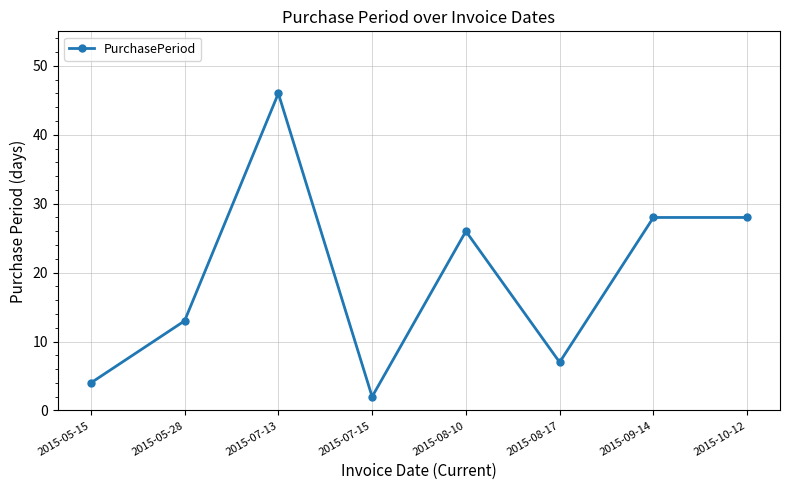

What is the difference between the second highest and minimum values?

26